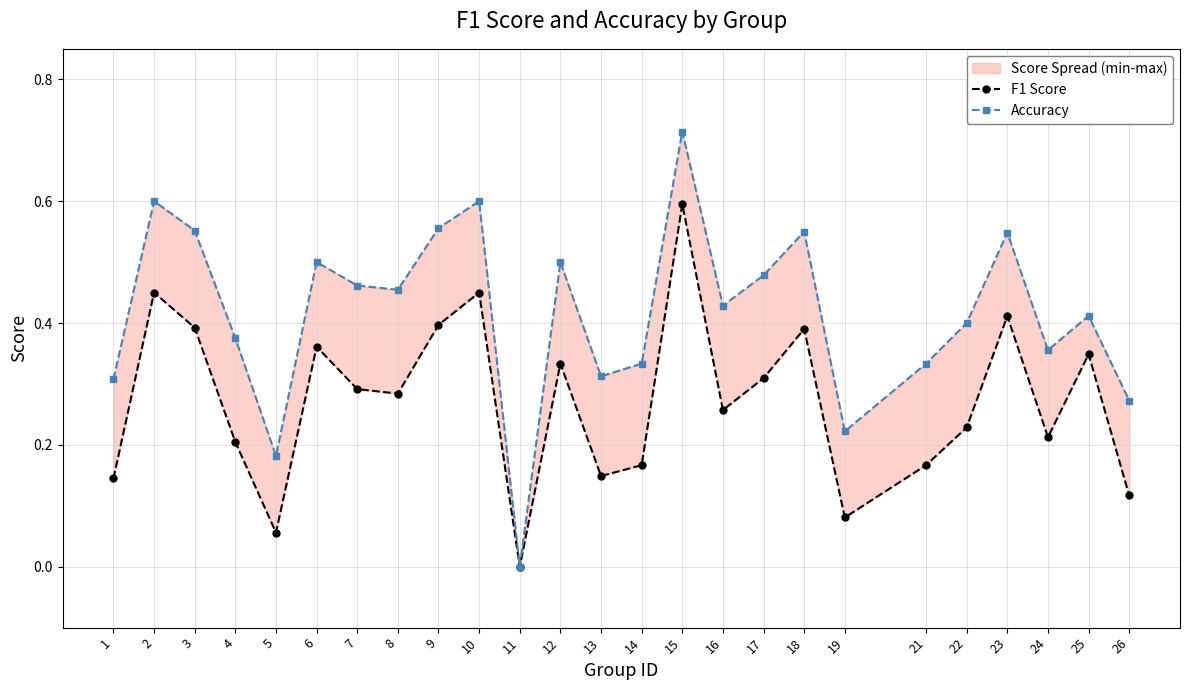

The value of Accuracy at 11 is 0.0. True or false?

True